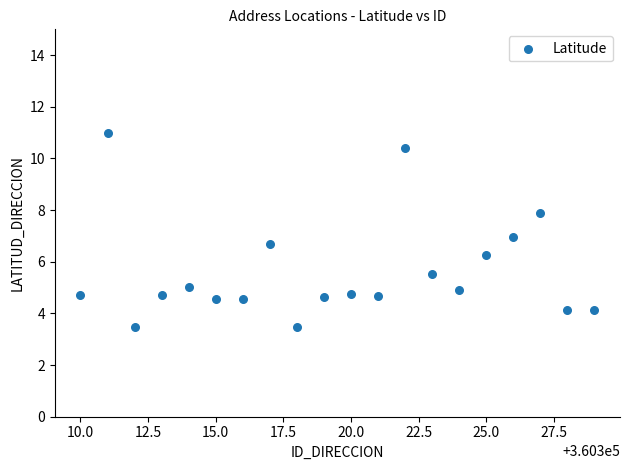

What is the range of Y values (max minus min)?

7.5